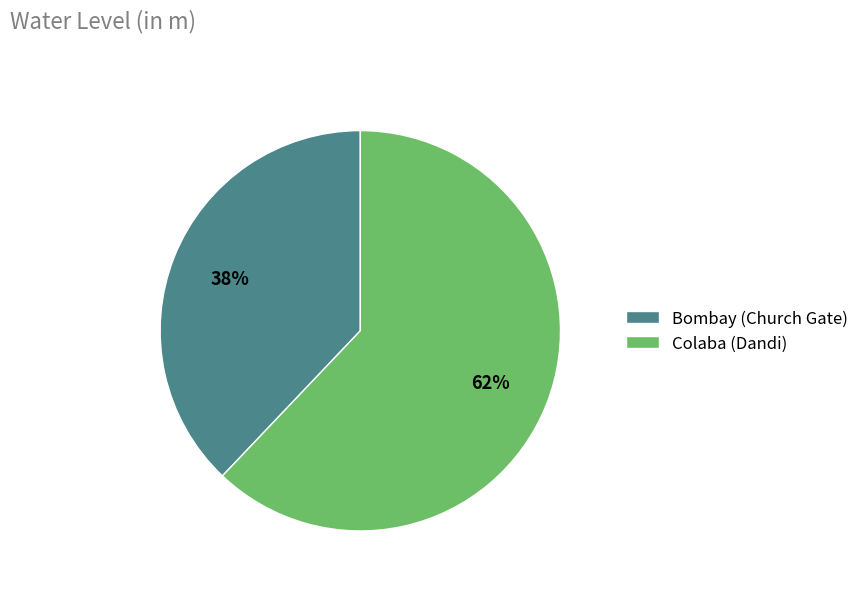

Is it true that Bombay (Church Gate) is 38% of the pie?

True